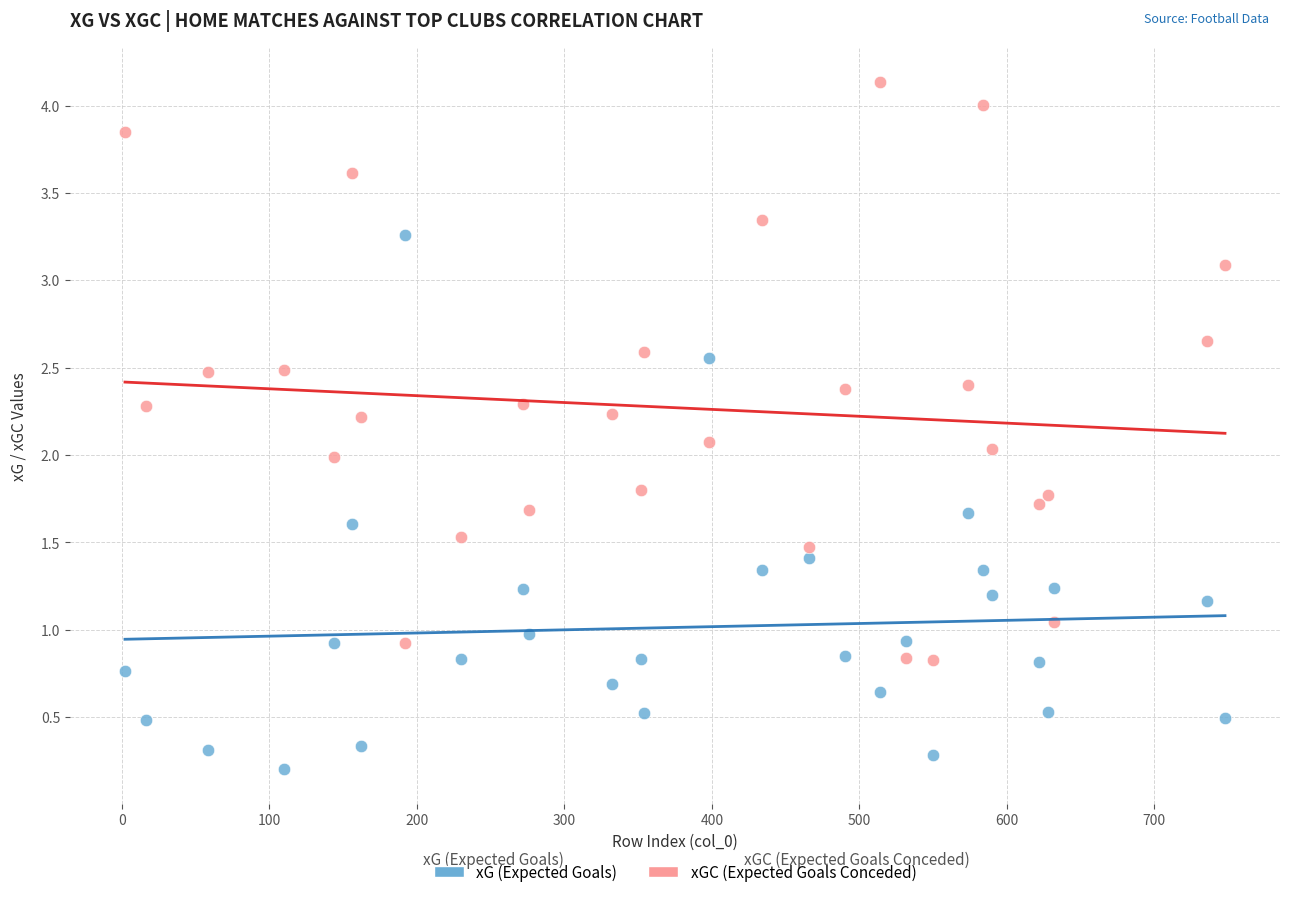

Across all data points, what is the range of Y values (max minus min)?

3.9